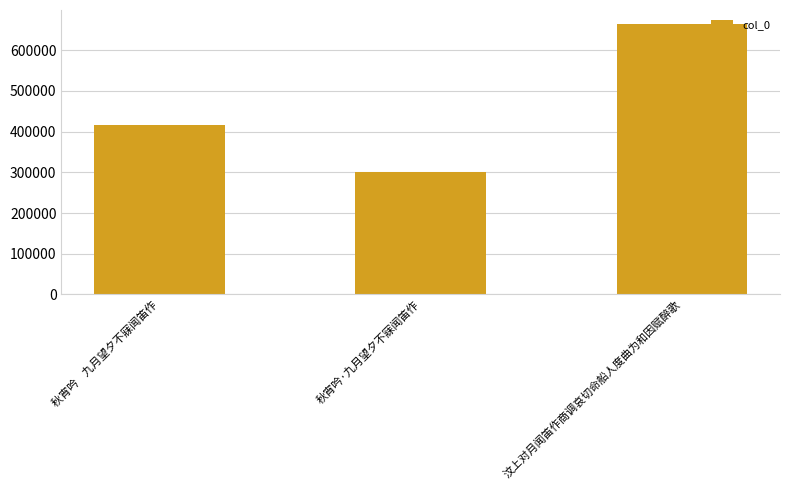

How many series are shown in this chart?

1